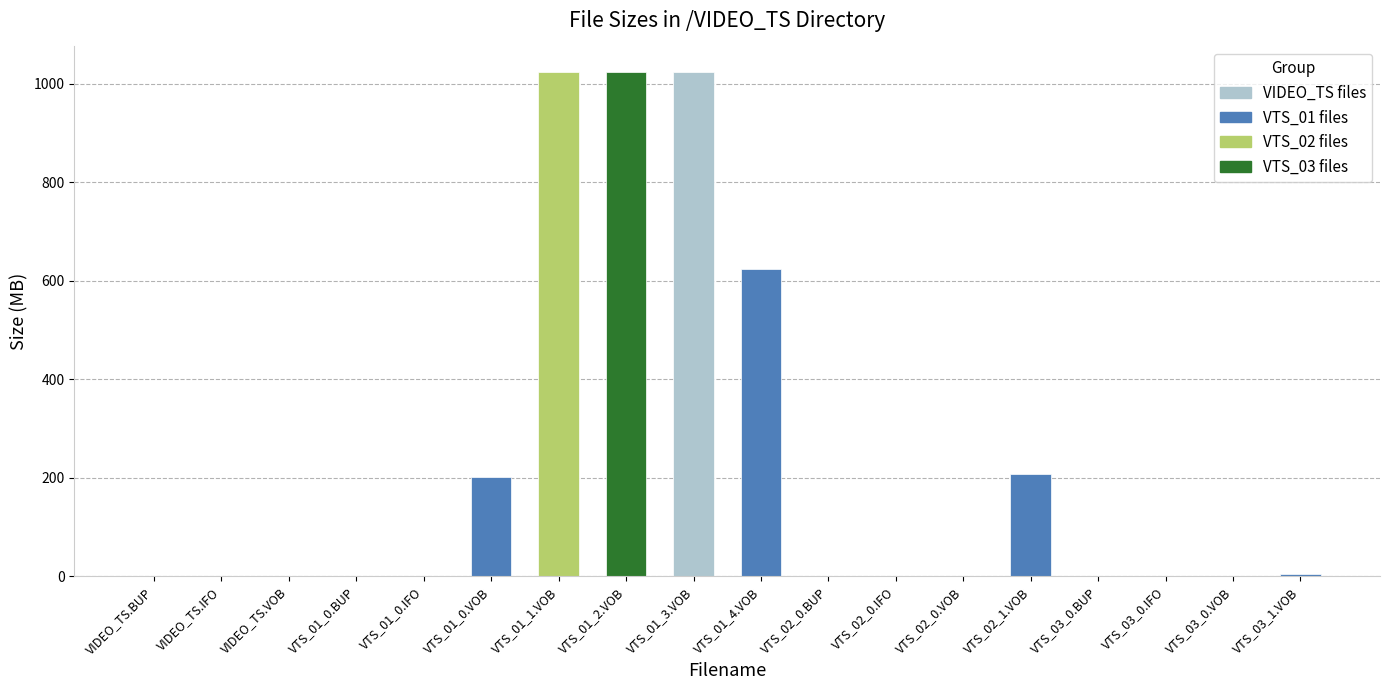

The chart shows a value of 0.0 at VTS_02_0.BUP. True or false?

True